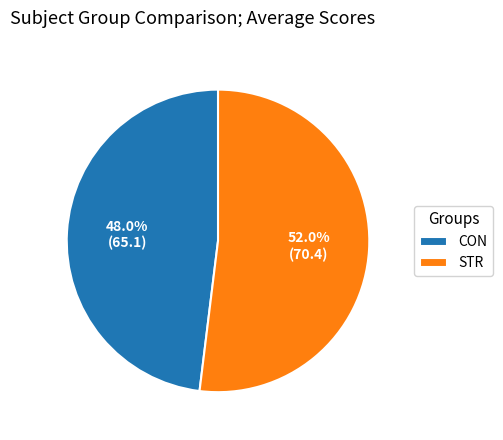

To the nearest percent, what is the difference between the largest and smallest slice percentages?

4%